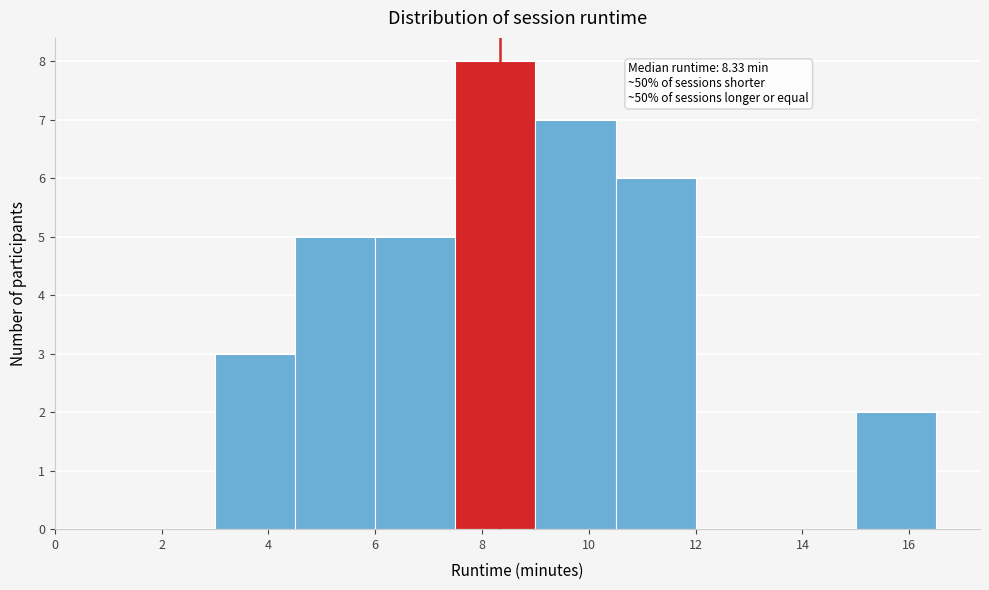

Over which range of the x-axis is the bar tallest?

7.5 to 9.0